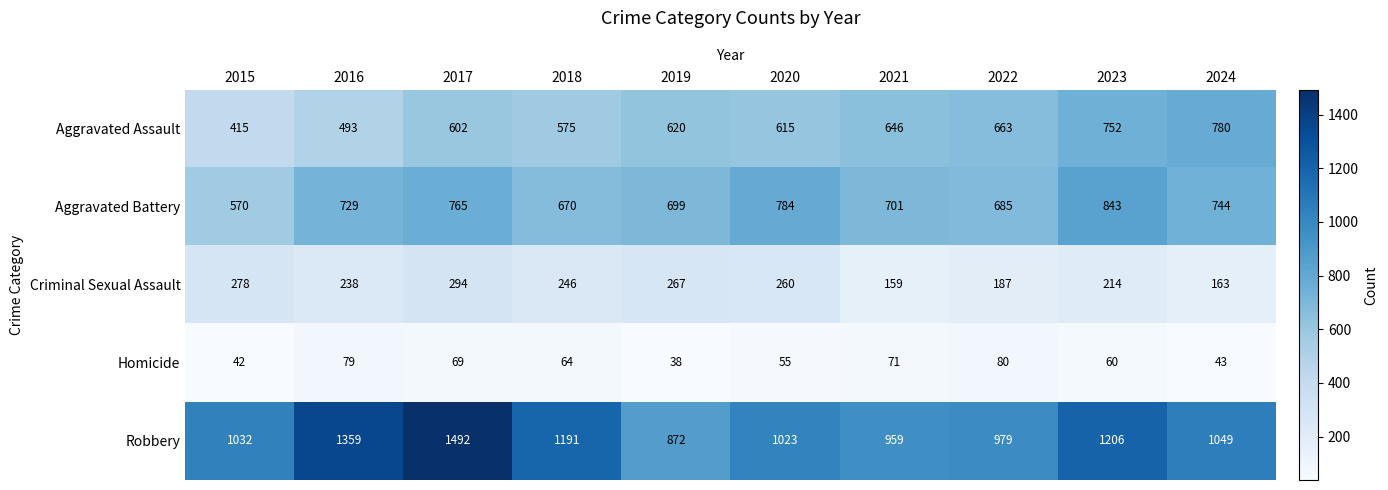

Which series has the largest total across all categories?

Robbery